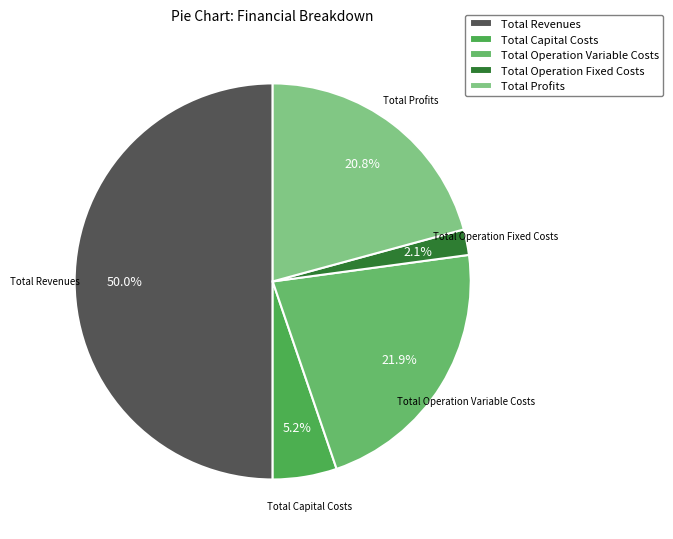

To the nearest percent, what is the difference between the largest and smallest slice percentages?

48%